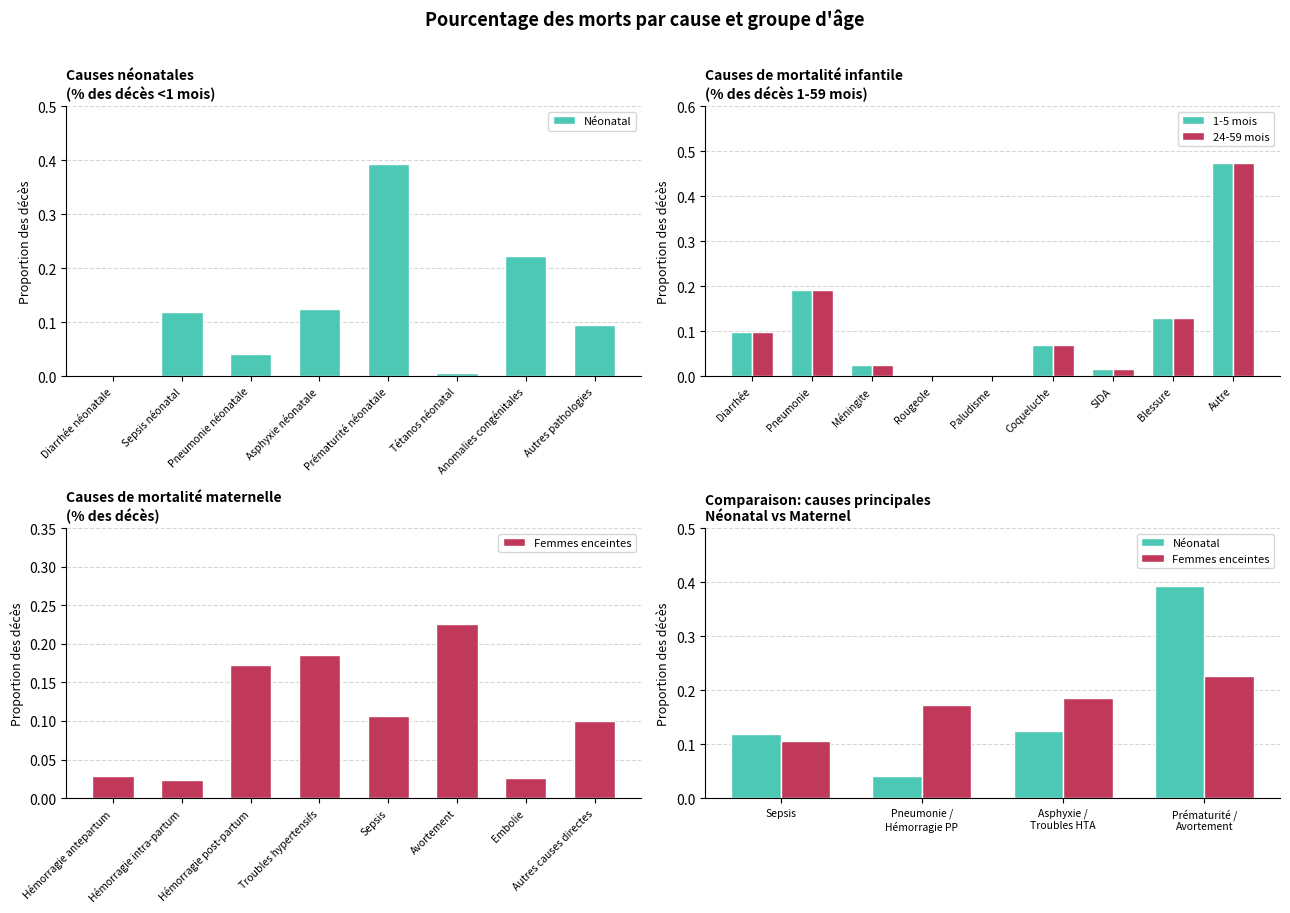

List the labels in order of Néonatal value, largest first.

Prématurité néonatale, Anomalies congénitales, Asphyxie néonatale, Sepsis néonatal, Autres pathologies, Pneumonie néonatale, Tétanos néonatal, Diarrhée néonatale